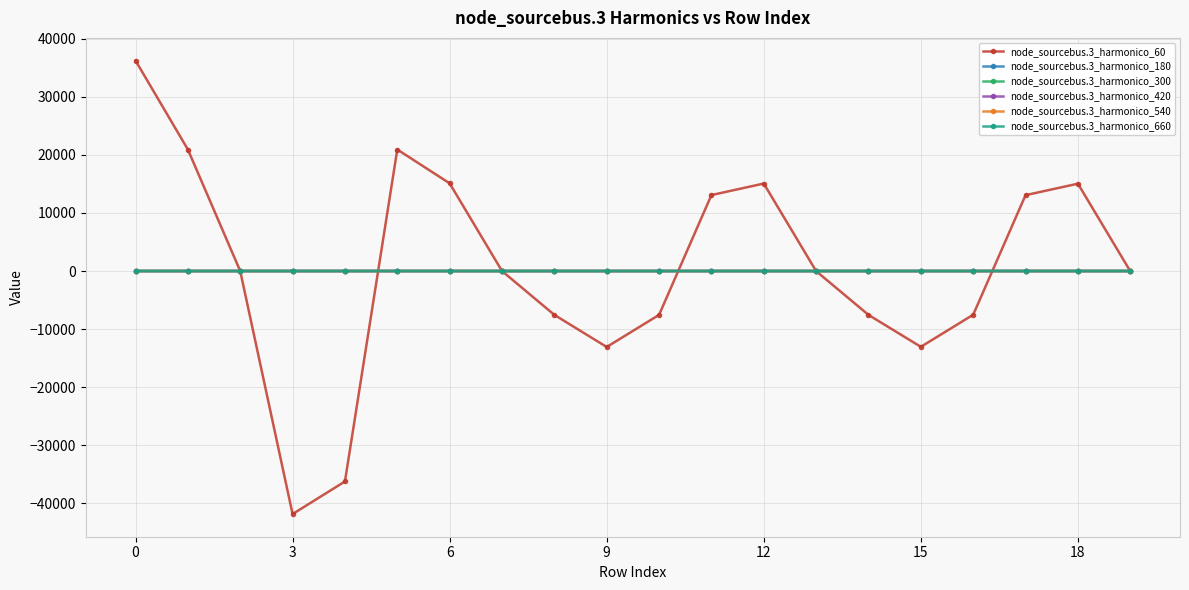

What is the maximum value shown in the chart?

36225.0